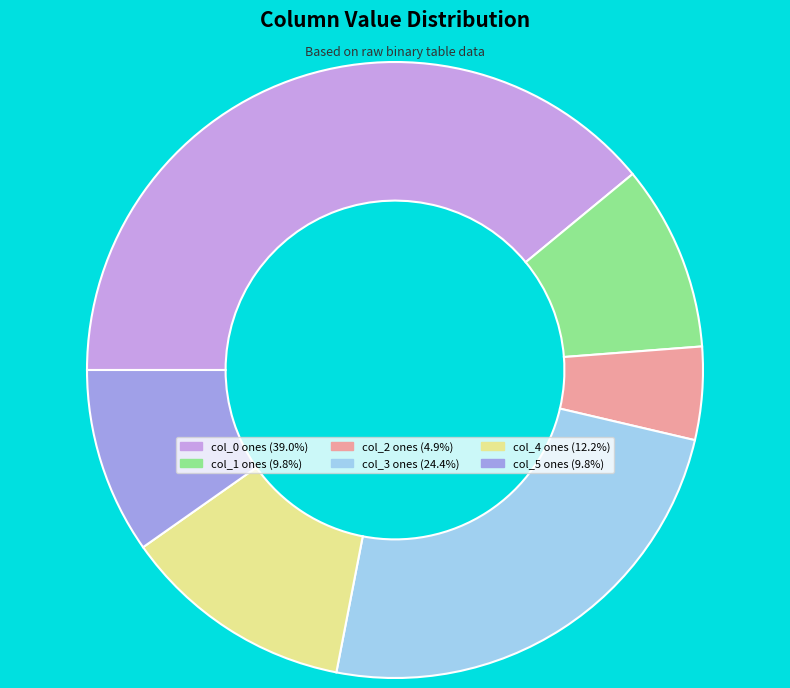

Does col_3 ones (24.4%) represent more than half of the total?

No